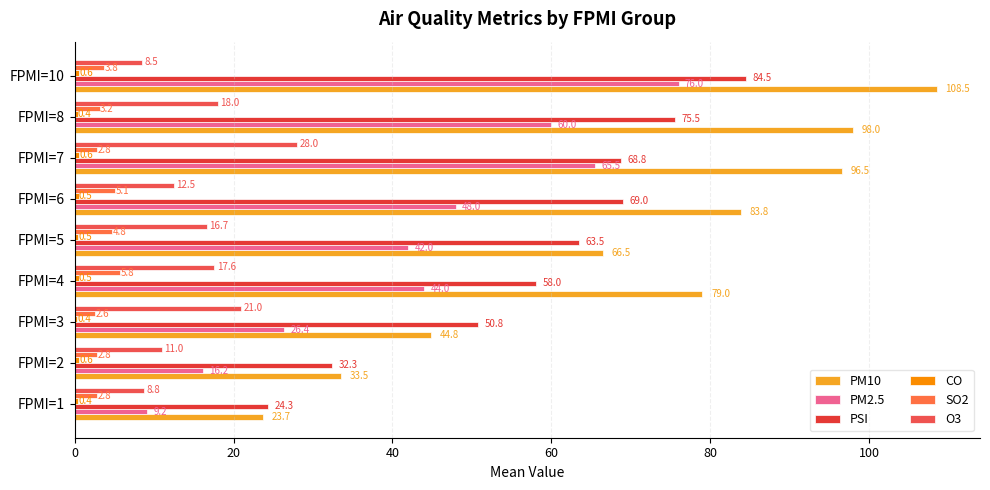

Count the number of data series in this chart.

6